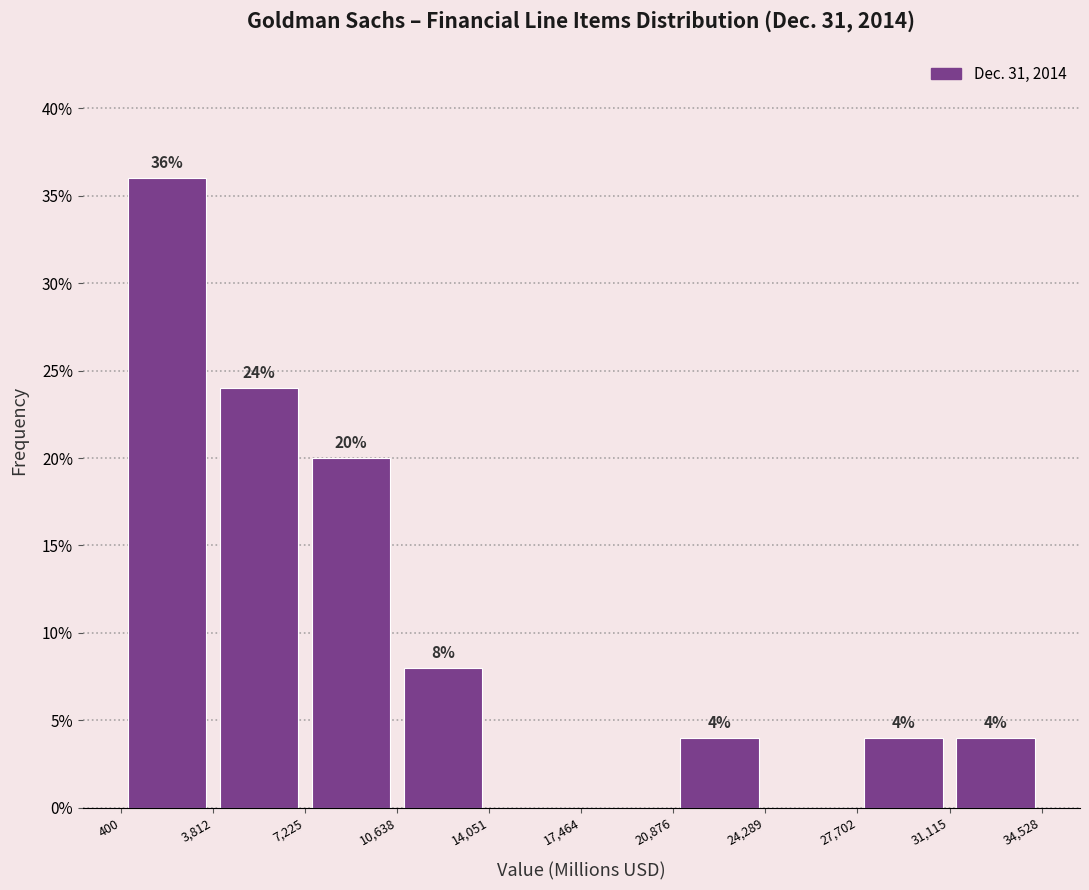

Which range on the x-axis has the tallest bar?

400 to 3,812